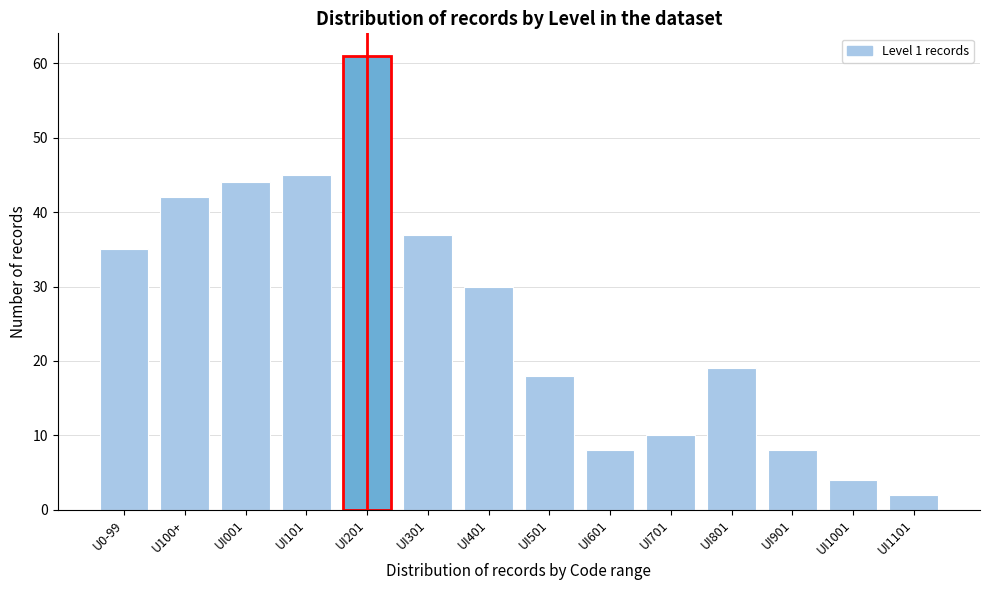

Reading right to left, transcribe all the data shown in this chart.

UI1101=2	UI1001=4	UI901=8	UI801=19	UI701=10	UI601=8	UI501=18	UI401=30	UI301=37	UI201=61	UI101=45	UI001=44	U100+=42	U0-99=35